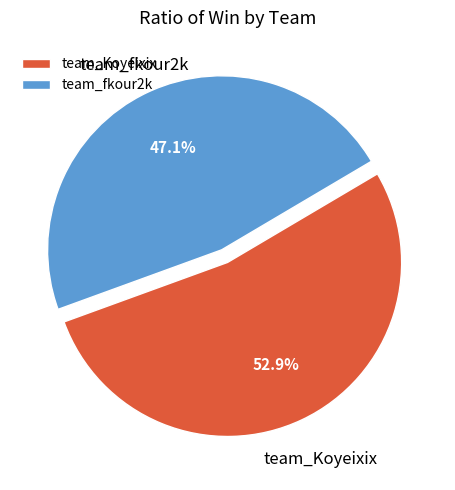

To the nearest percent, what is the difference between the team_Koyeixix and team_fkour2k slice percentages?

6%